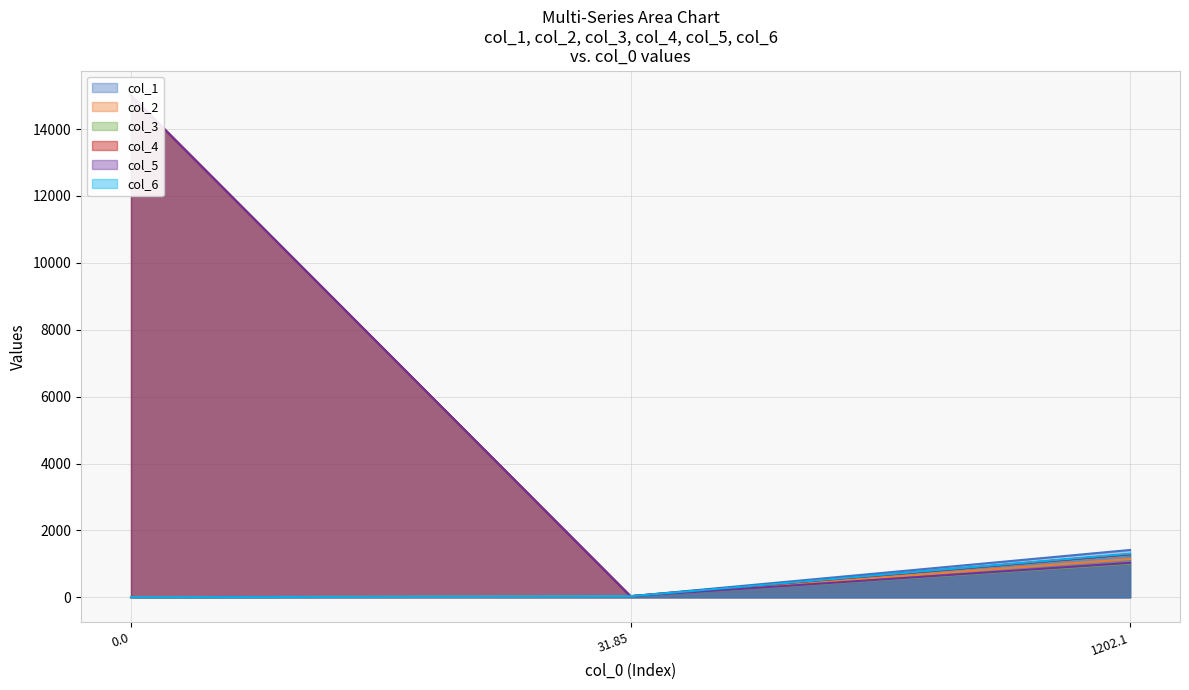

What is the average value of the col_6 series?

445.3